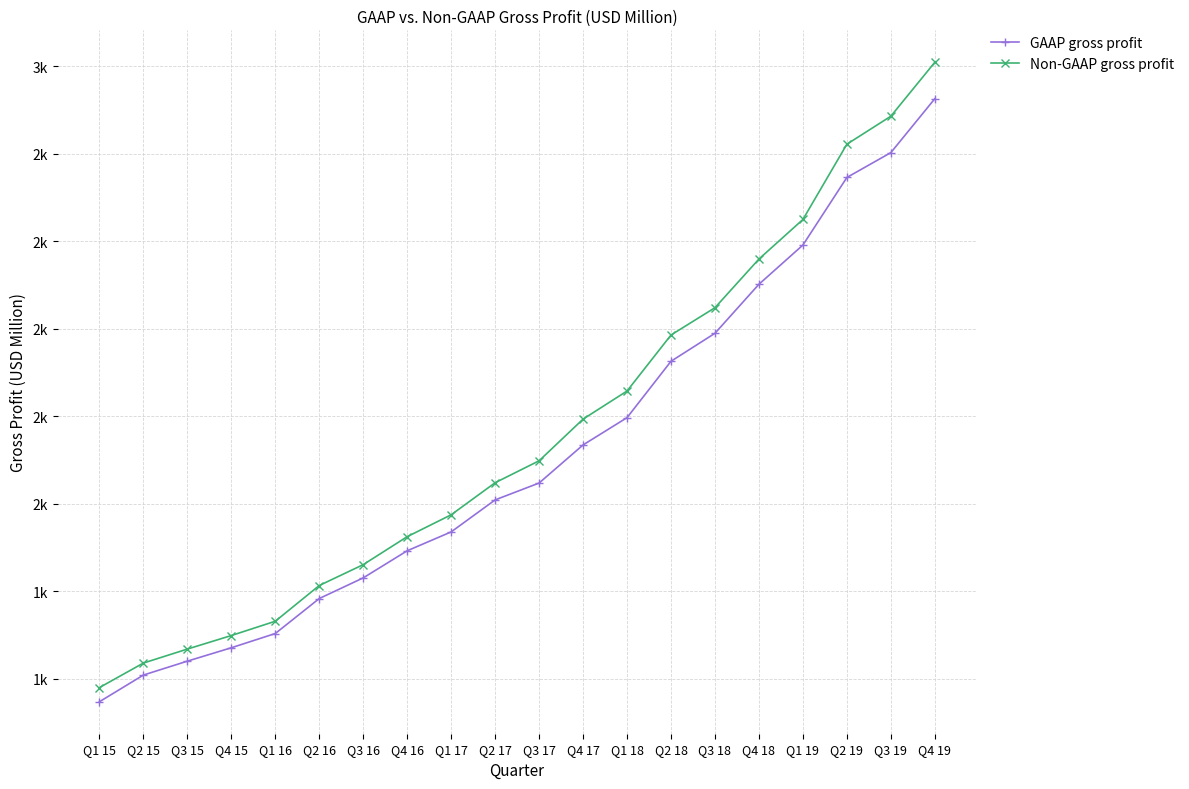

List the labels in order of Non-GAAP gross profit value, largest first.

Q4 19, Q3 19, Q2 19, Q1 19, Q4 18, Q3 18, Q2 18, Q1 18, Q4 17, Q3 17, Q2 17, Q1 17, Q4 16, Q3 16, Q2 16, Q1 16, Q4 15, Q3 15, Q2 15, Q1 15